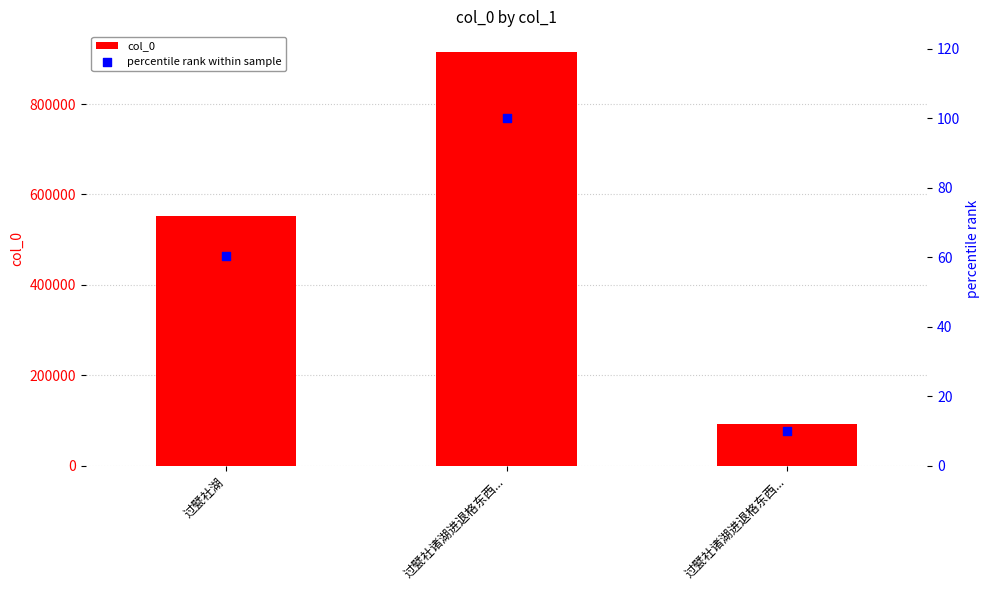

At which category is the sum across all series the highest?

过甓社诸湖进退格东西...